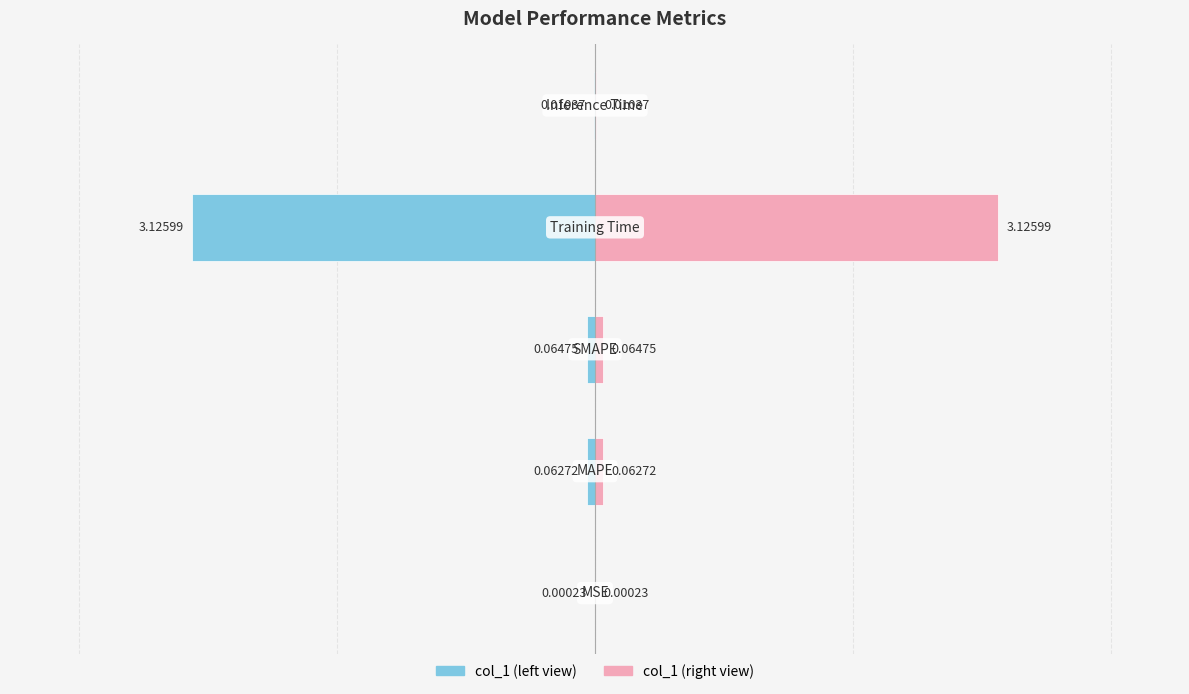

What are all the series names shown in the legend?

col_1 (left), col_1 (right)